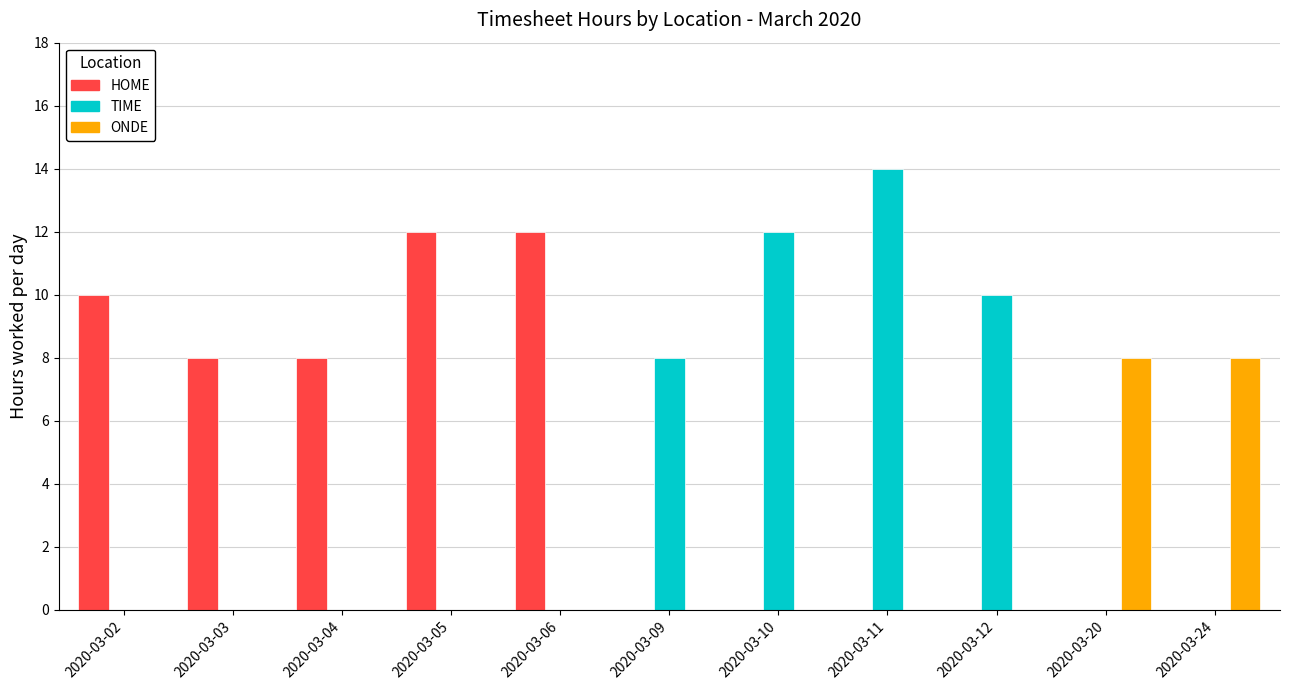

At which category is the sum across all series the highest?

2020-03-11